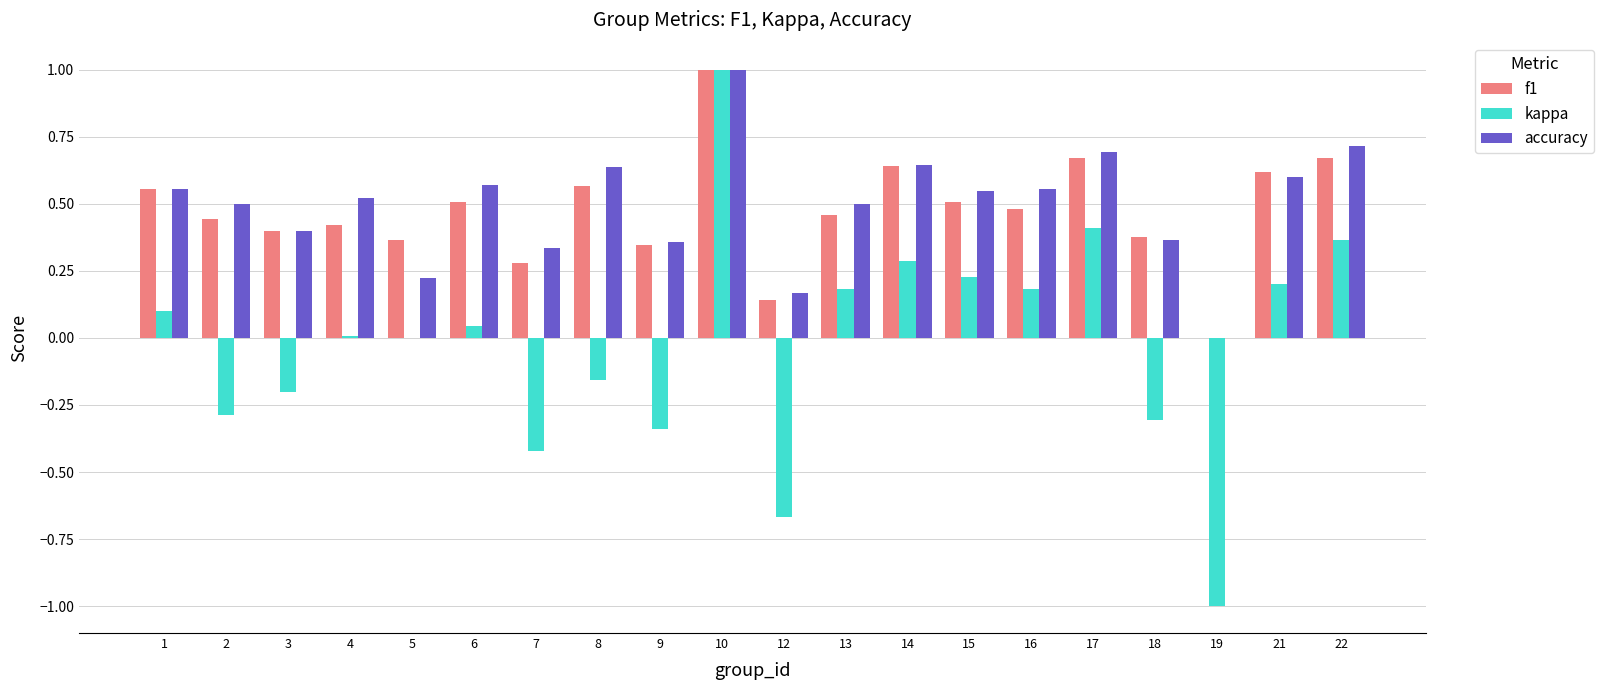

What is the maximum value shown in the chart?

1.0